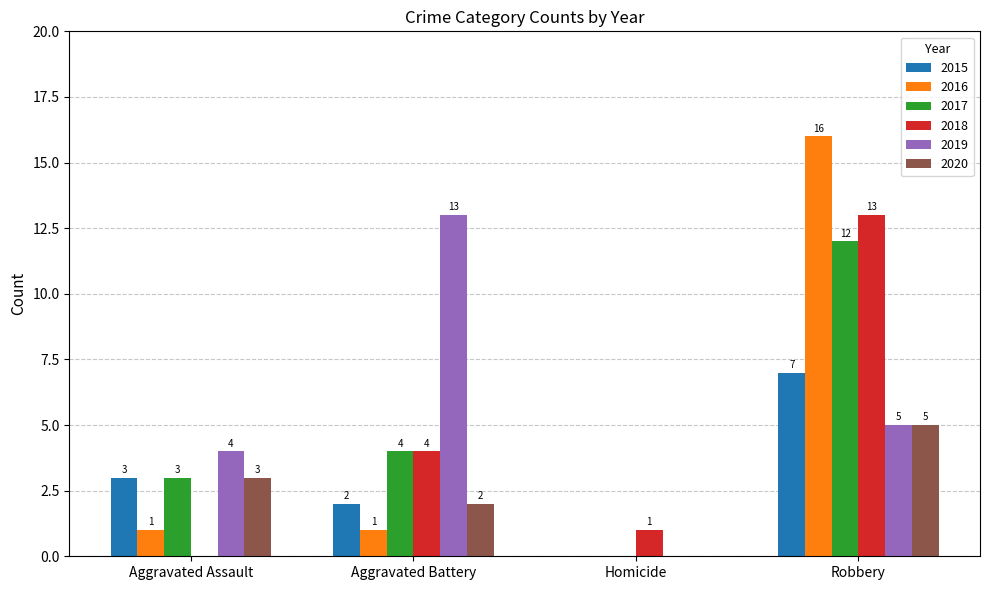

Which series changed the most between Aggravated Assault and Robbery?

2016